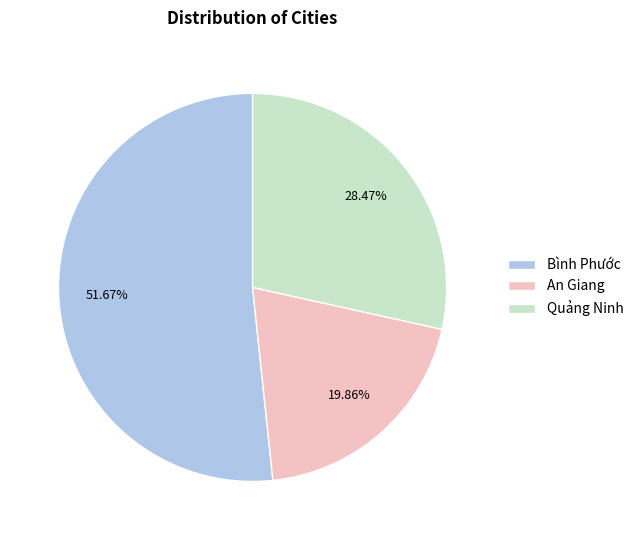

Between An Giang and Quảng Ninh, which is larger?

Quảng Ninh